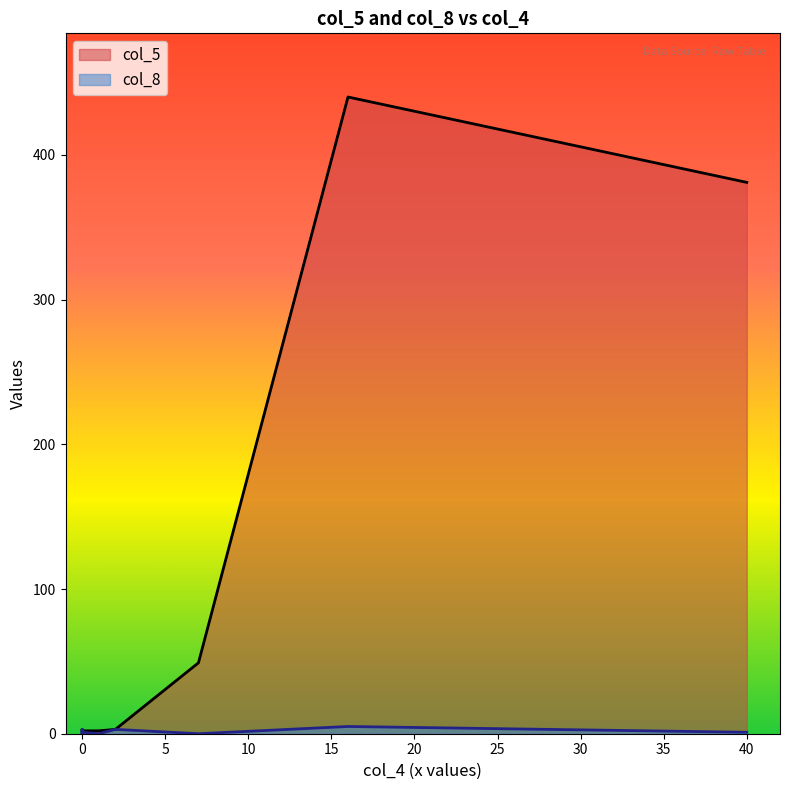

Which category has the highest value in the col_5 series?

16